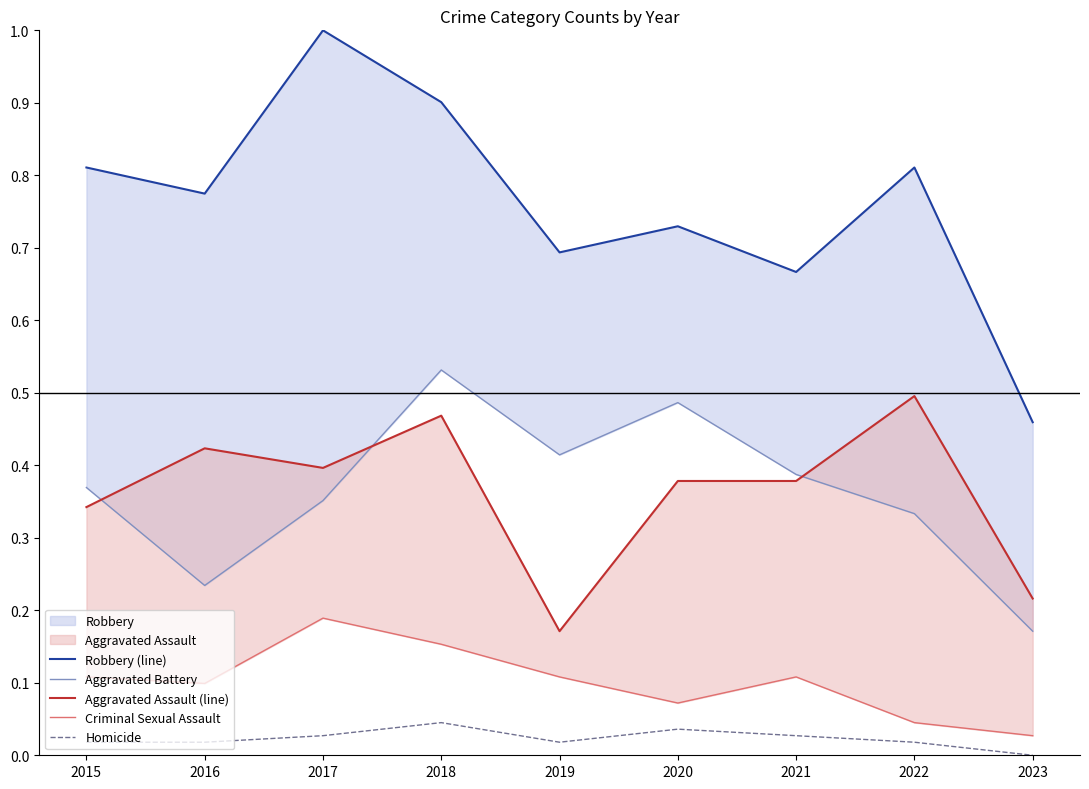

True or false: Robbery (line) and Aggravated Battery intersect in this chart.

False